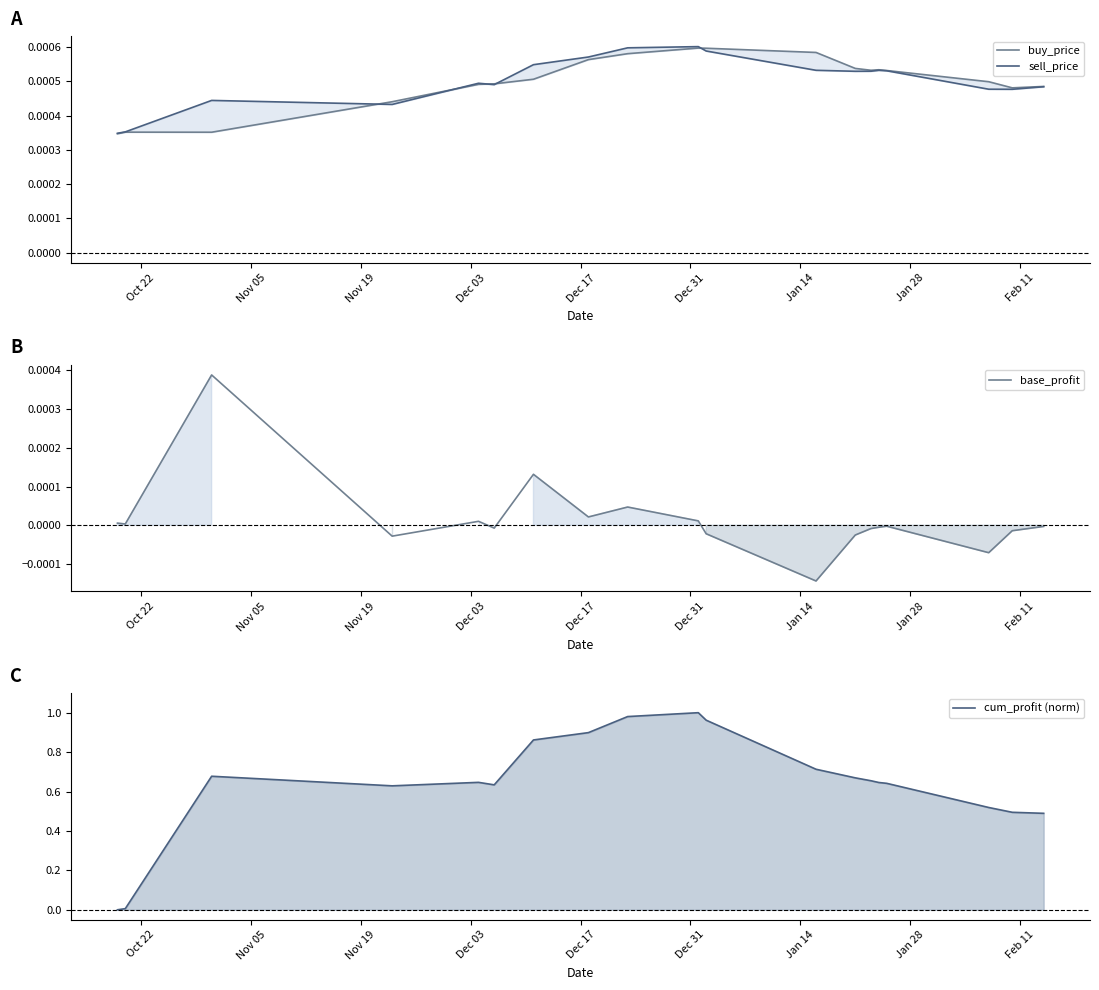

What are all the series names shown in the legend?

buy_price, sell_price, base_profit, cum_profit (norm)